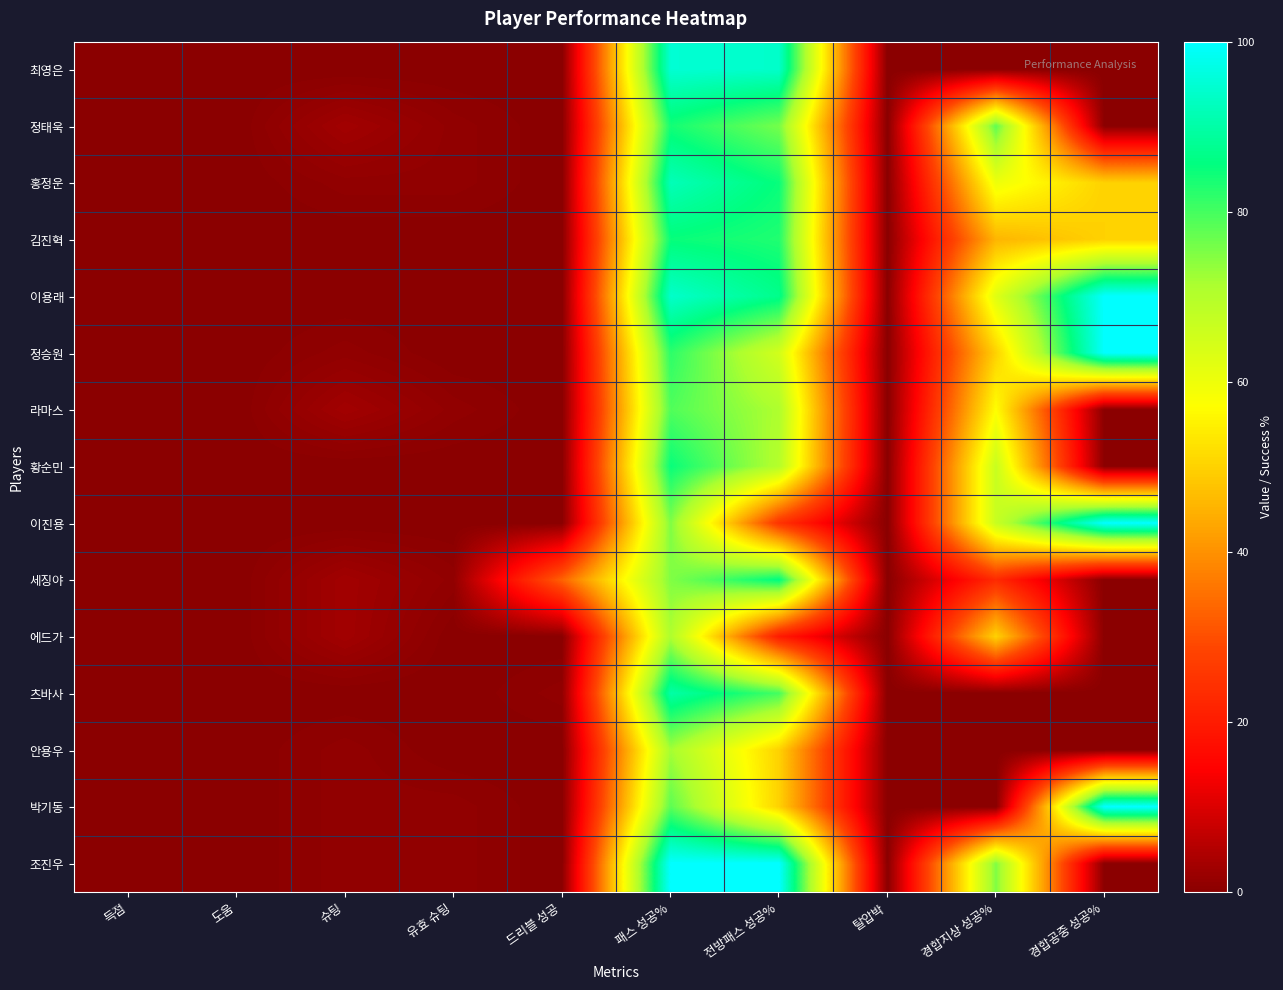

Rank the series at 득점 from lowest to highest value.

최영은, 정태욱, 홍정운, 김진혁, 이용래, 정승원, 라마스, 황순민, 이진용, 세징야, 에드가, 츠바사, 안용우, 박기동, 조진우